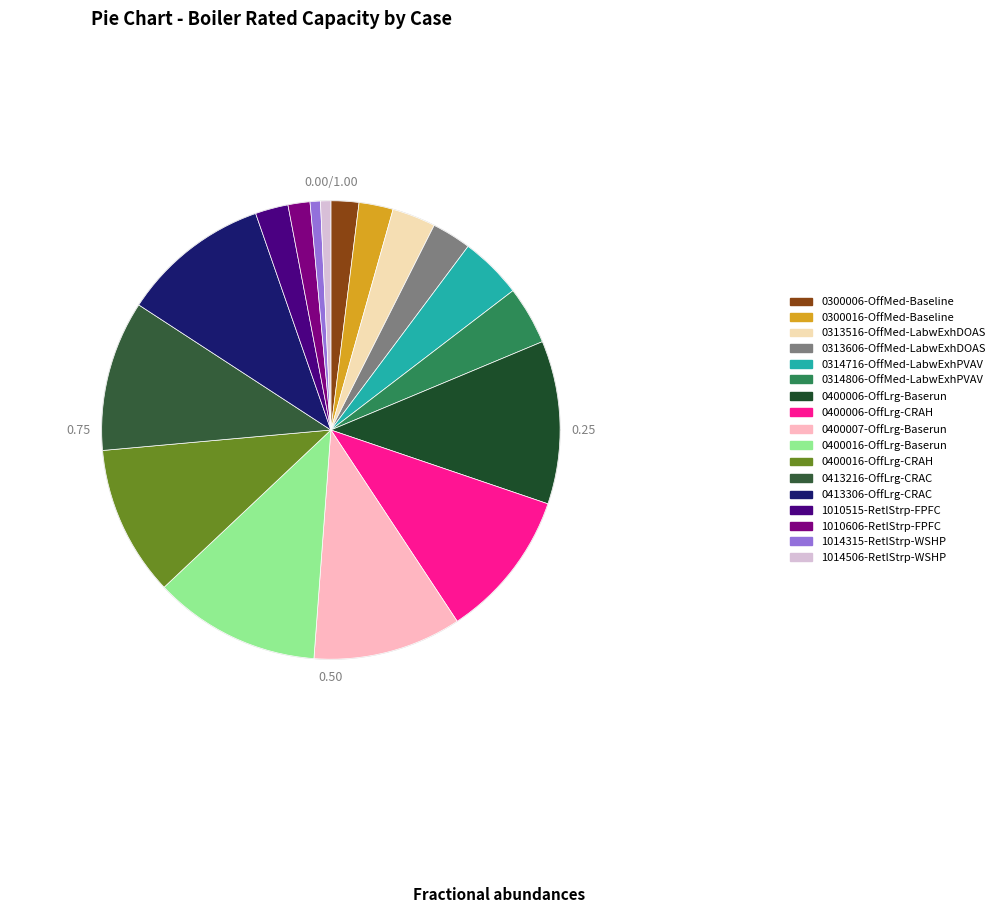

What percentage do 0313606-OffMed-LabwExhDOAS and 1014315-RetlStrp-WSHP together represent?

3.5%